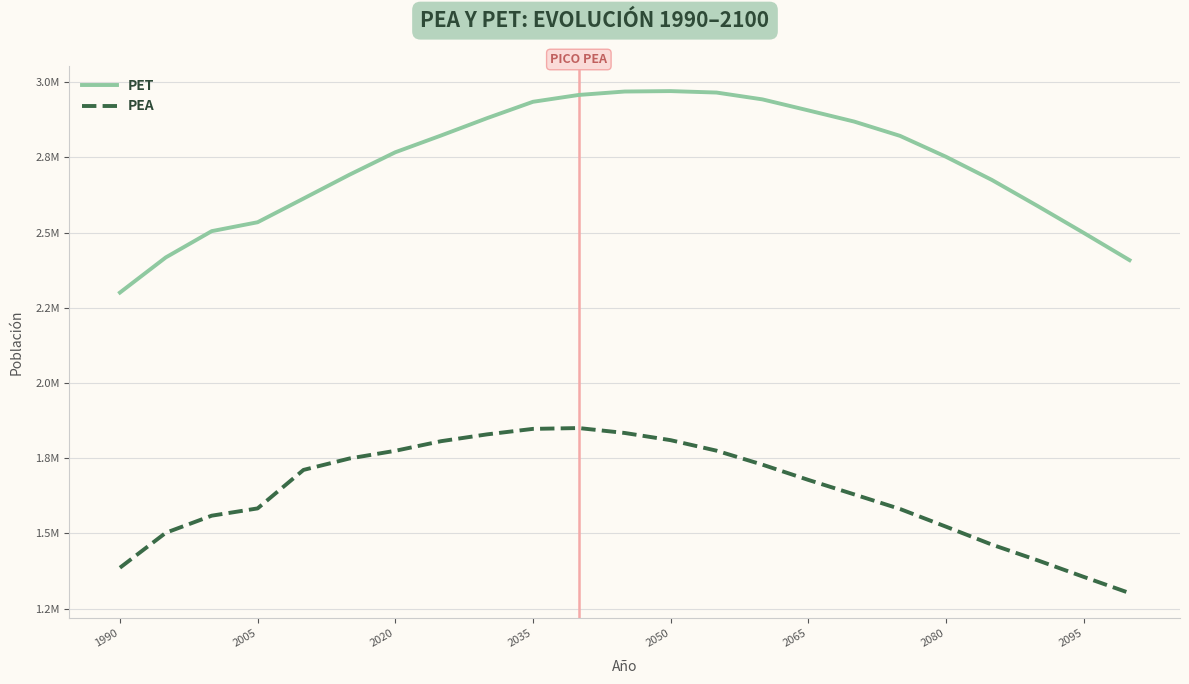

What is the difference between the second highest and second lowest values in the PET series?

560604